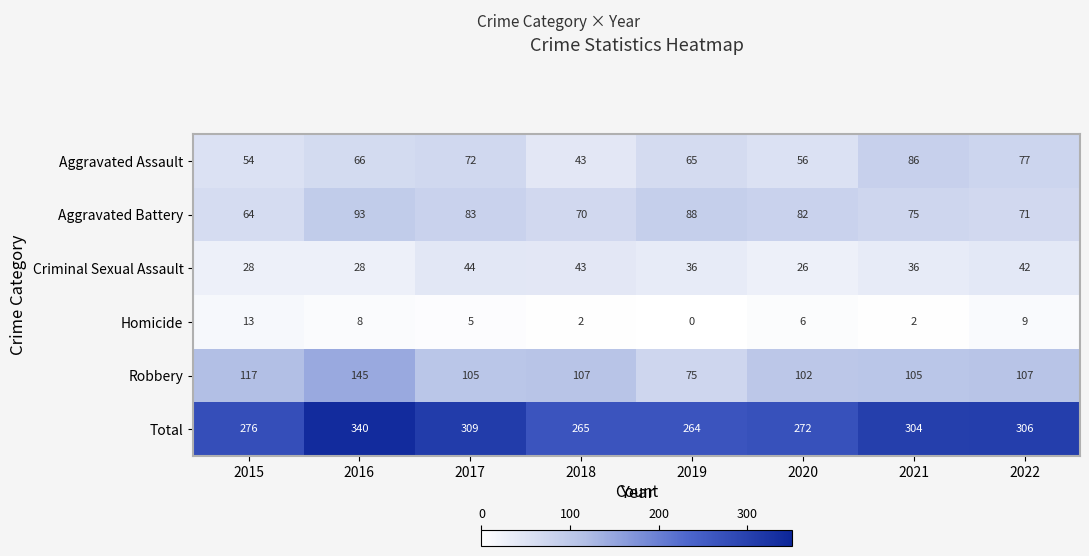

What is the maximum value shown in the chart?

340